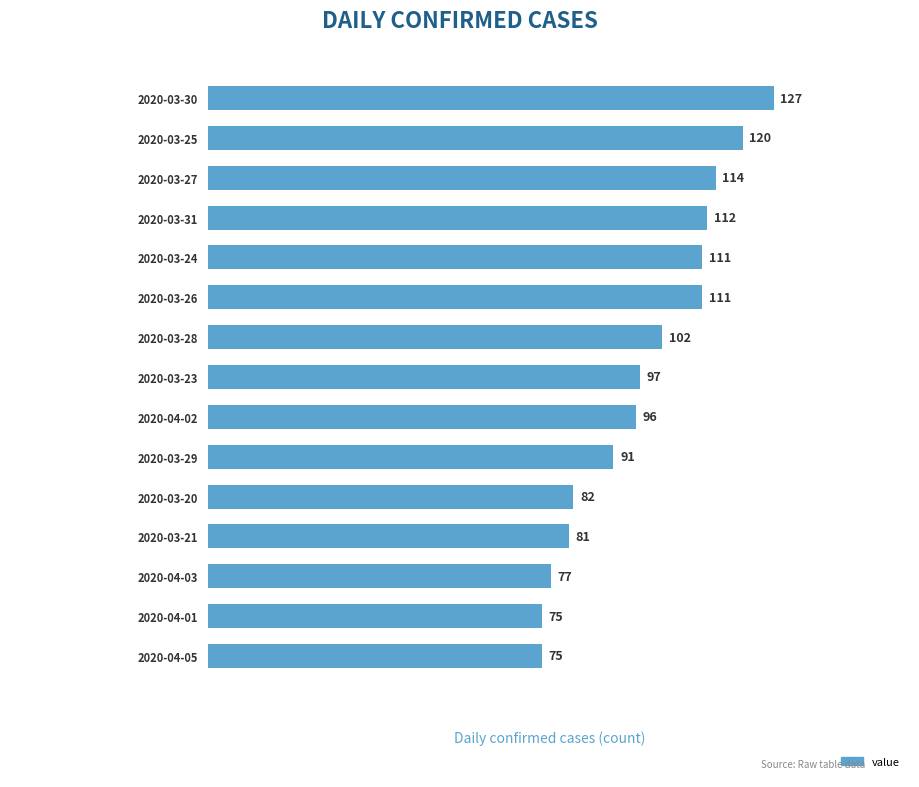

The value at 2020-04-03 is 77. True or false?

True